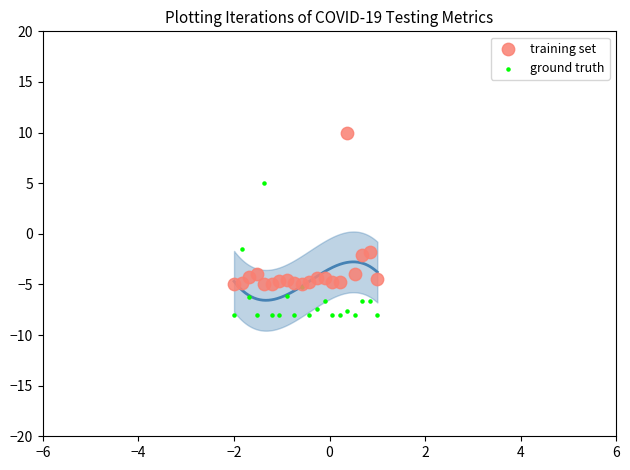

What are all the series names shown in the legend?

training set, ground truth